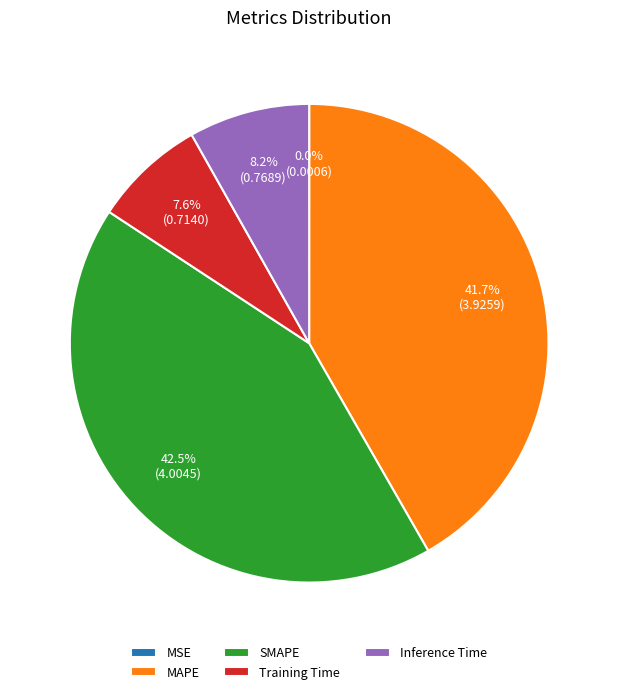

Does any single category account for the majority?

No